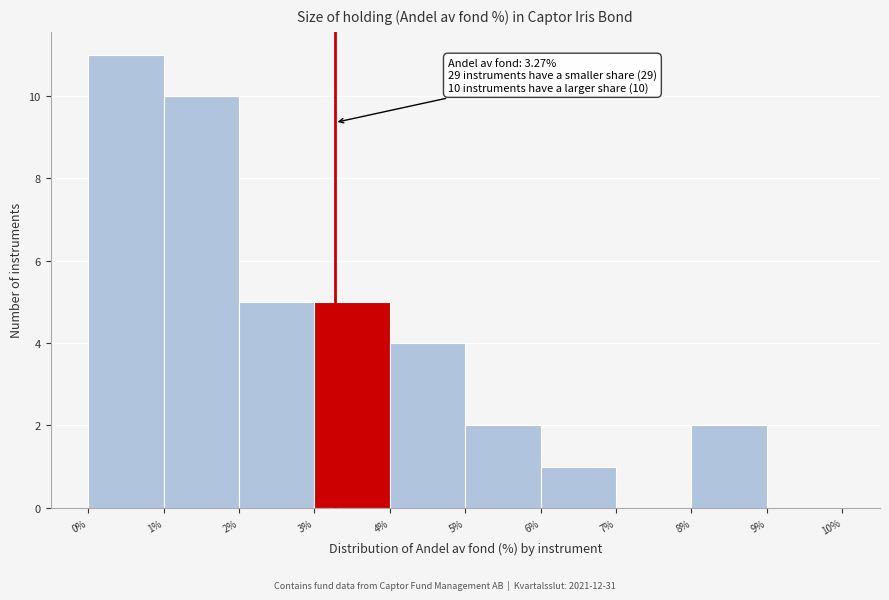

Which range on the x-axis has the tallest bar?

0% to 1%